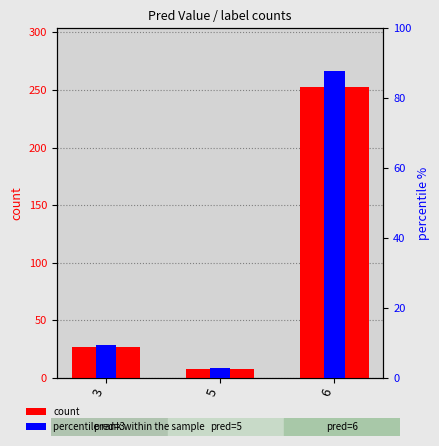

At which label does percentile rank within the sample first exceed 9?

3